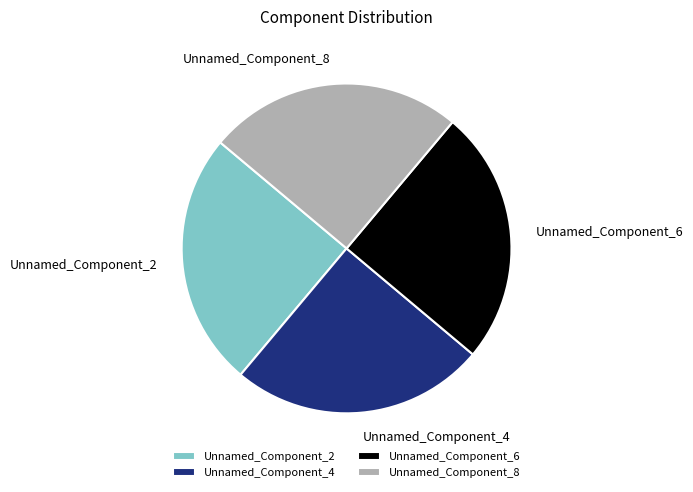

What is the ratio of the value at Unnamed_Component_2 to the value at Unnamed_Component_6?

1.0